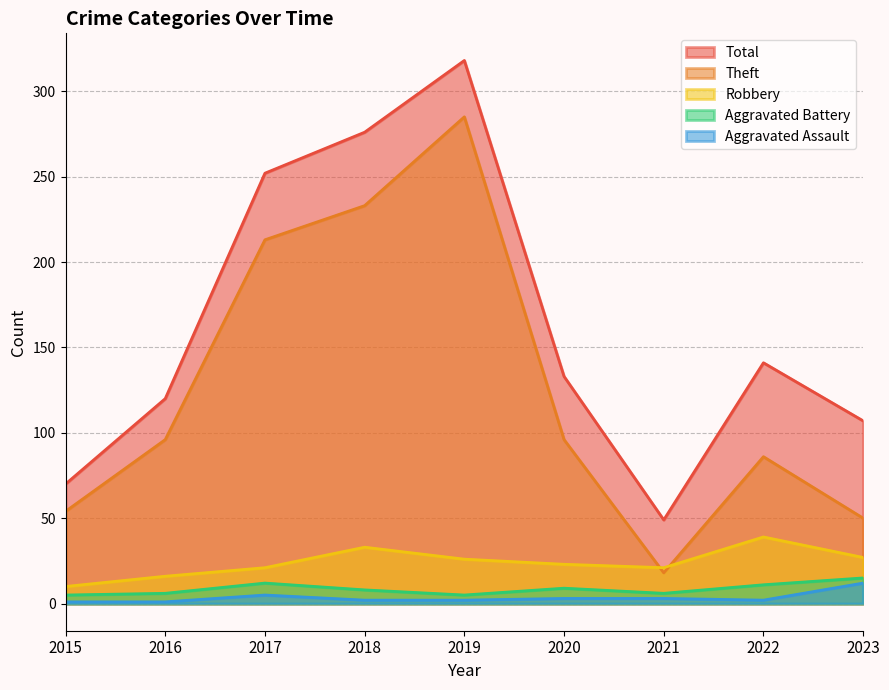

True or false: Total and Aggravated Battery intersect in this chart.

False